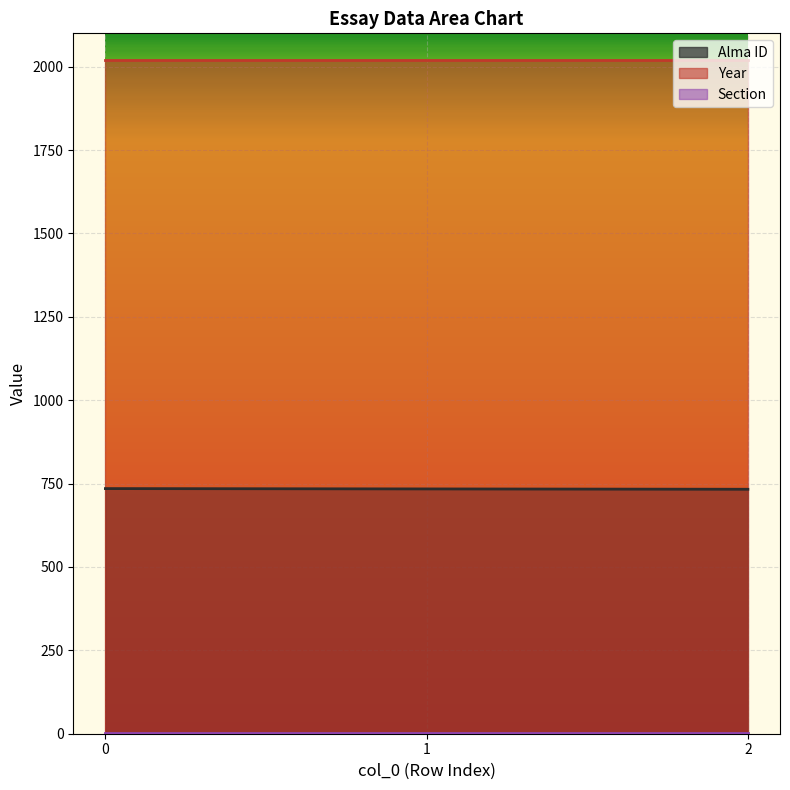

List the labels in order of Year value, largest first.

0, 1, 2